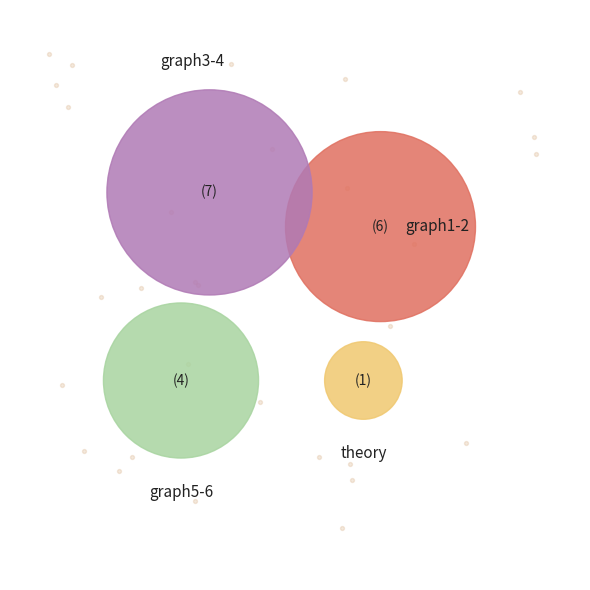

Which has a higher value, theory or graph3-graph4?

graph3-graph4